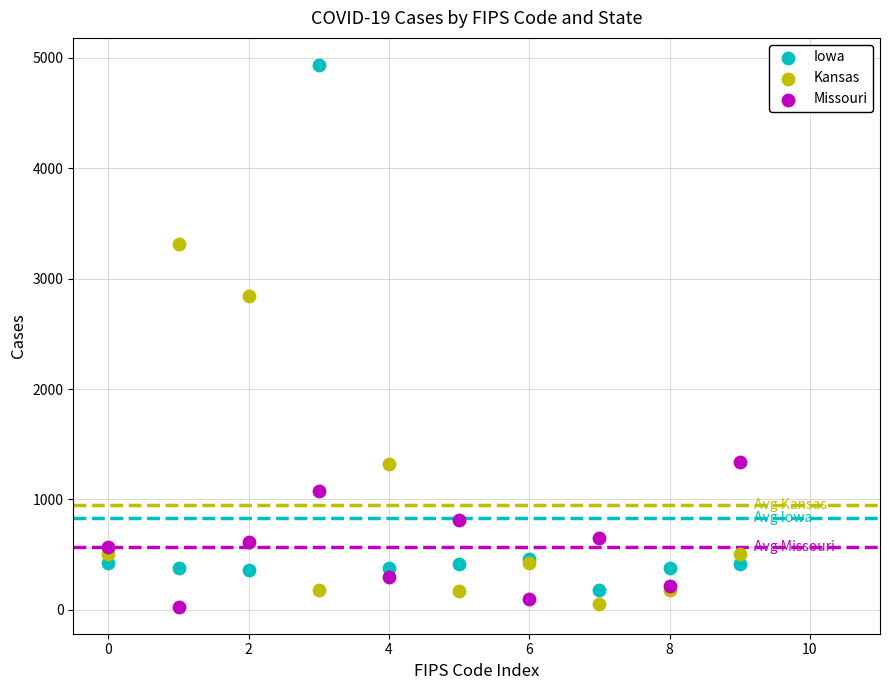

Which series has the largest Y range (max minus min)?

Iowa